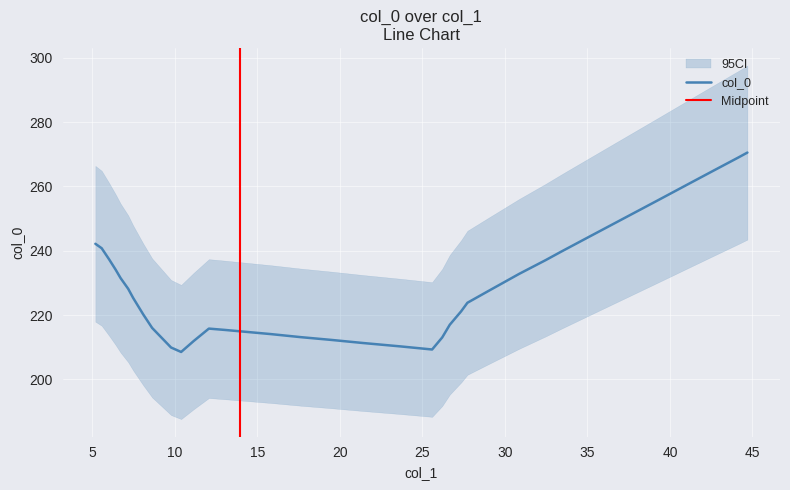

Approximately how many times larger is the value at 5.191021967526275 compared to 9.393505253104117?

1.1